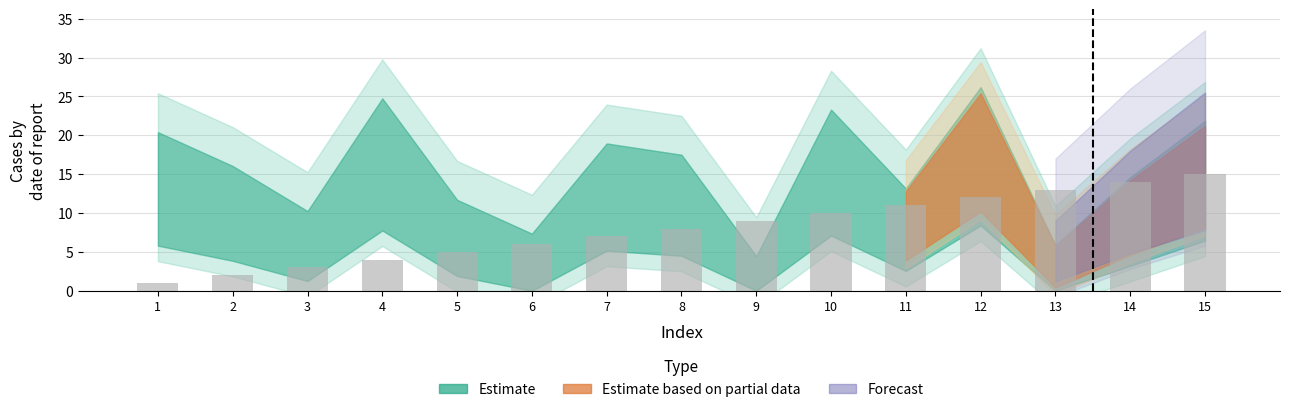

How many series are shown in this chart?

1